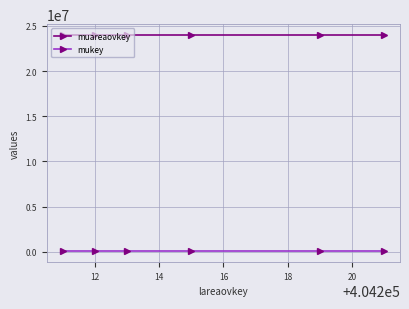

True or false: muareaovkey and mukey intersect in this chart.

False